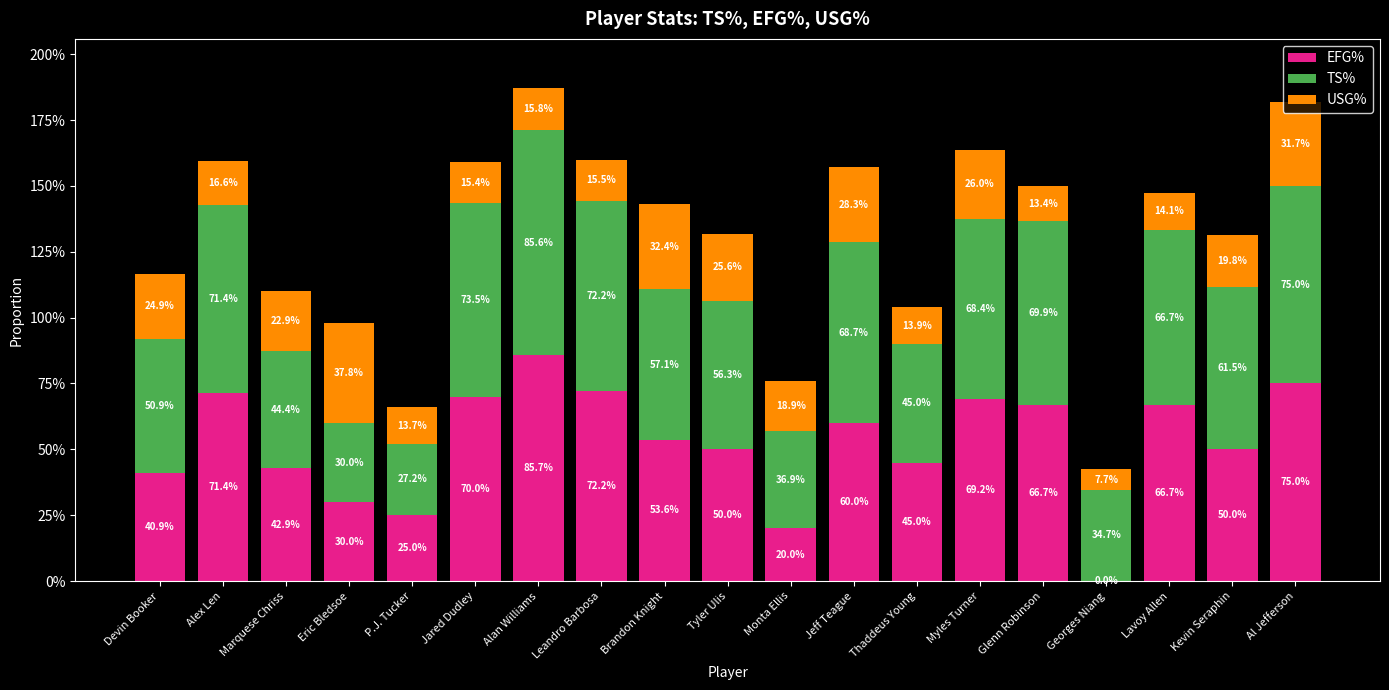

What are all the series names shown in the legend?

EFG%, TS%, USG%